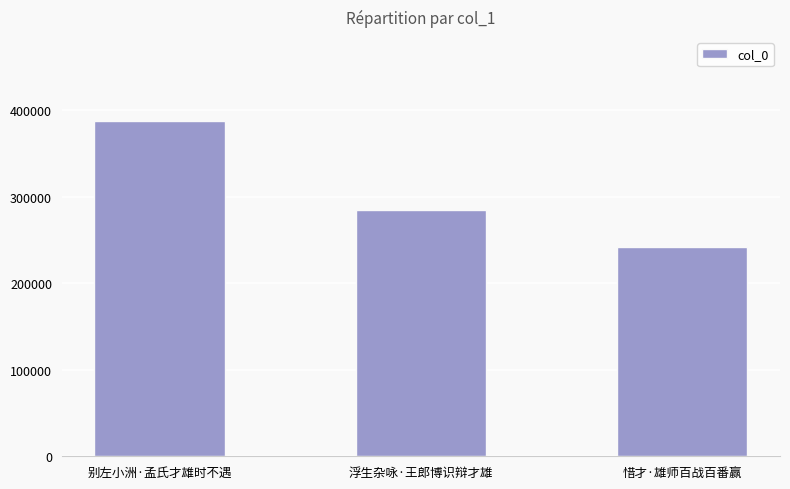

At which label does the data first exceed 284164?

别左小洲·孟氏才雄时不遇